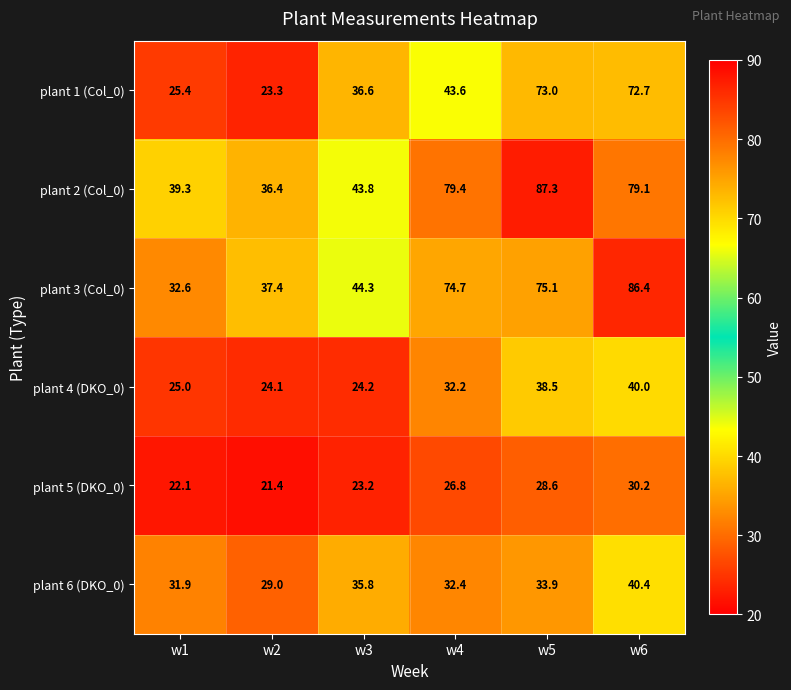

List the labels in order of plant 5 (DKO_0) value, smallest first.

w2, w1, w3, w4, w5, w6